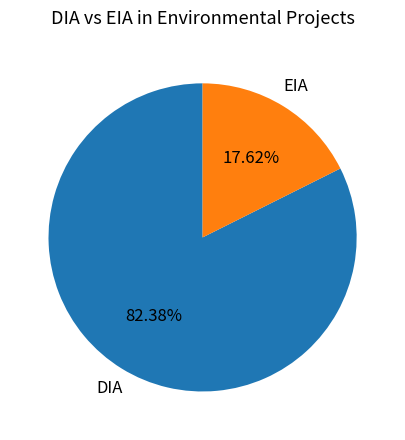

To the nearest percent, what is the average slice percentage?

50%